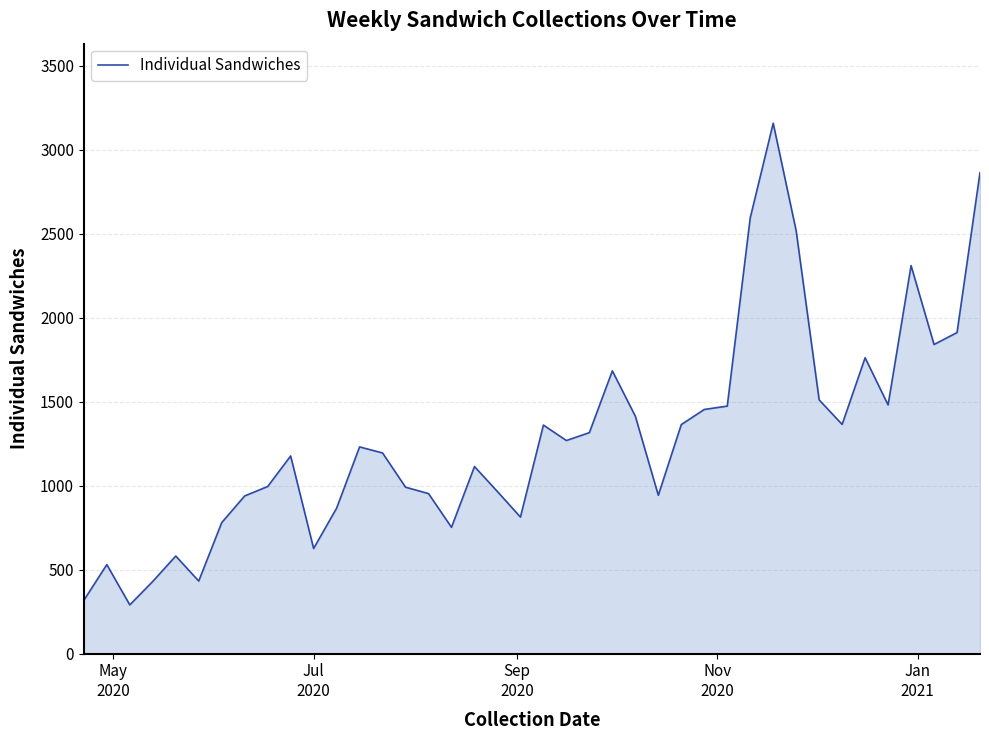

Count the number of data series in this chart.

1